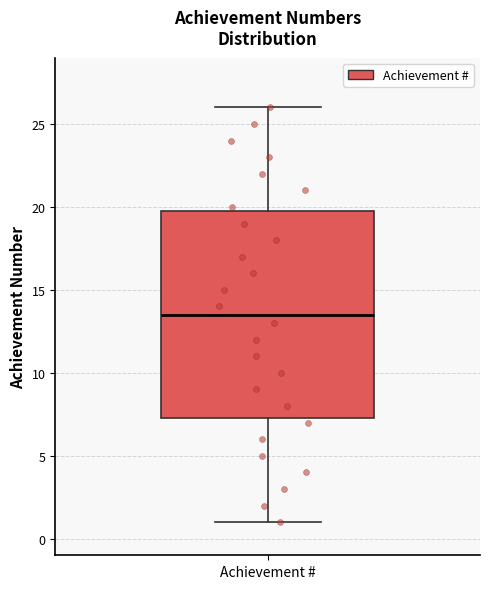

Read this box plot against the y-axis: the position of the median line, the range covered by the box, and the ends of both whiskers. The values are not printed on the chart, so give them approximately, as read against the axis.

median 13.5, box 7.5 to 20.0, whiskers 1.0 to 26.0